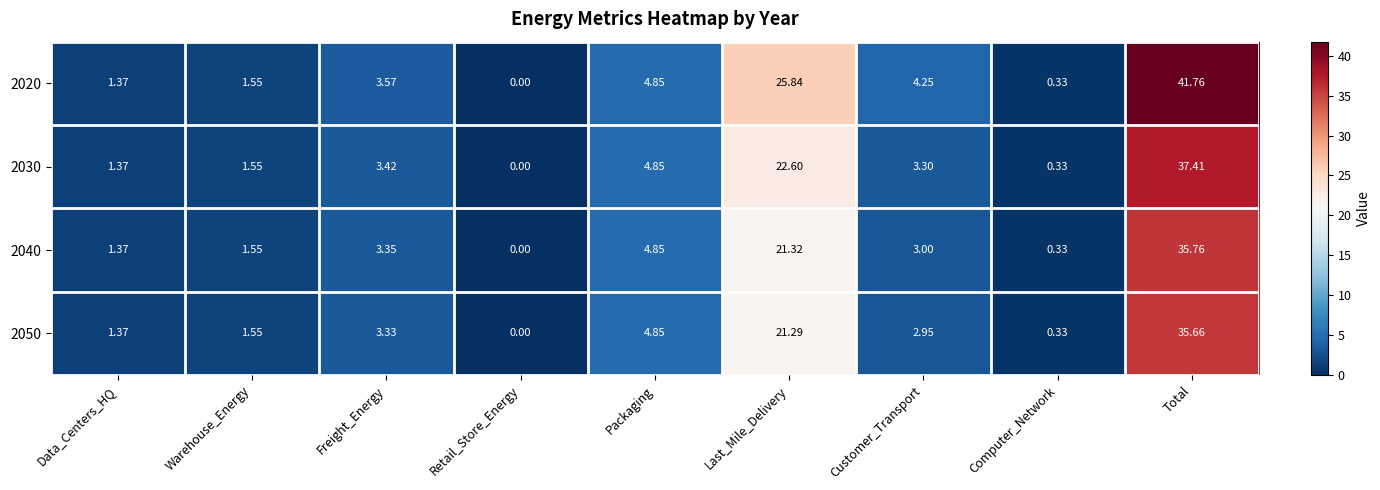

Rank the categories by 2050 value from lowest to highest.

Retail_Store_Energy, Computer_Network, Data_Centers_HQ, Warehouse_Energy, Customer_Transport, Freight_Energy, Packaging, Last_Mile_Delivery, Total